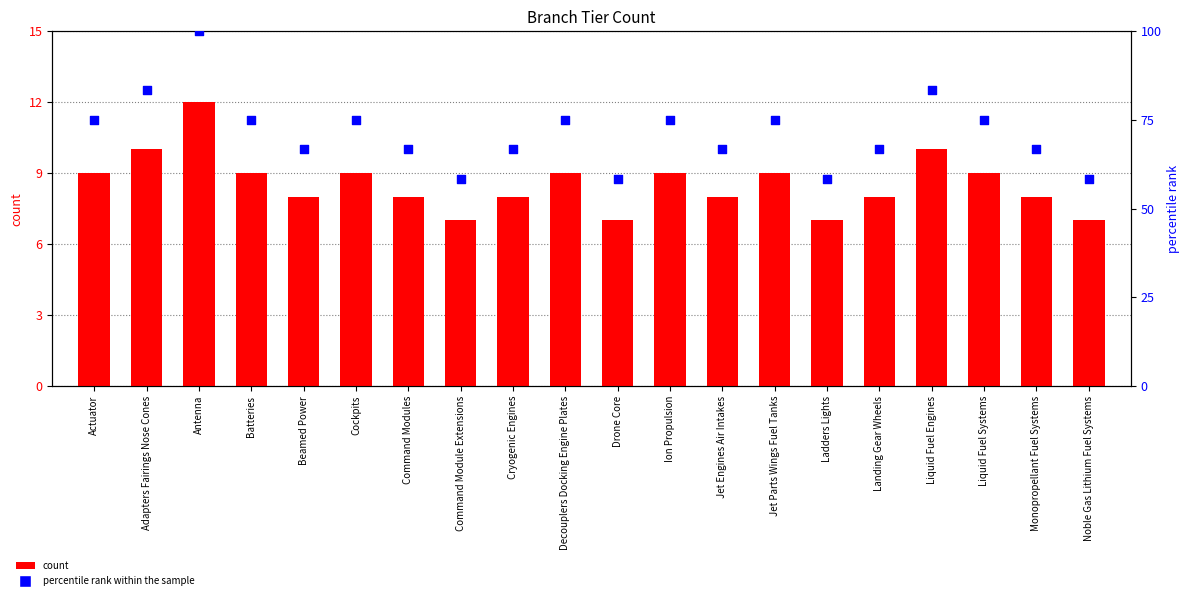

At how many categories does at least one series exceed 61?

16